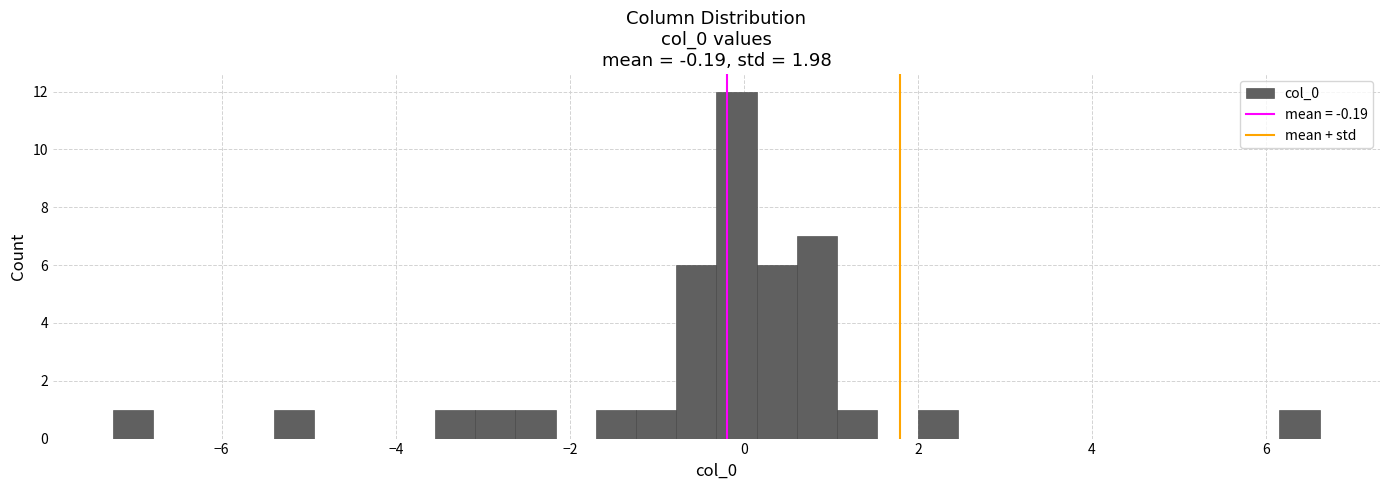

Around what value on the x-axis is the tallest bar? Give the approximate position of its centre, as read against the axis.

0.0